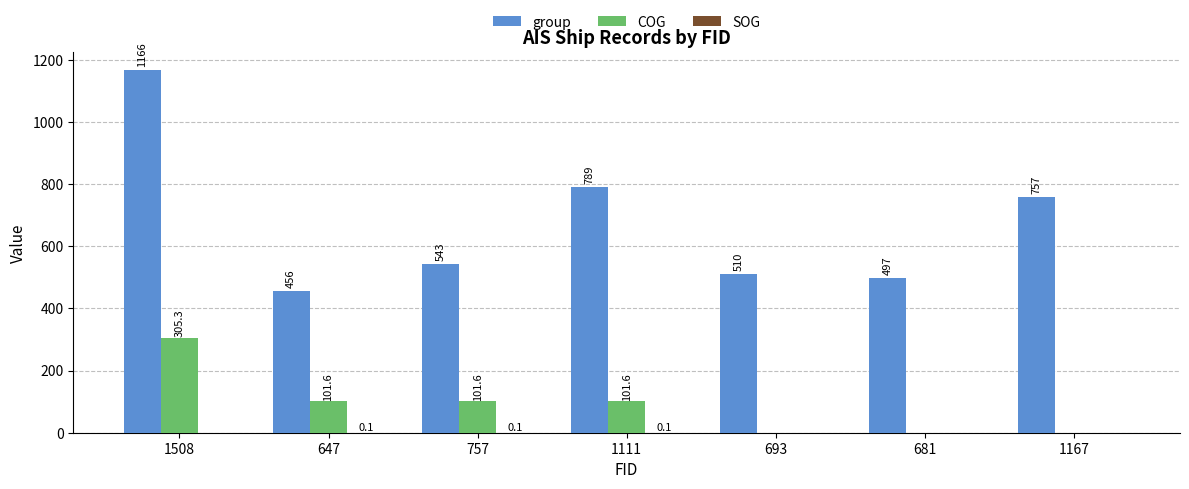

What is the sum of all group values?

4718.0